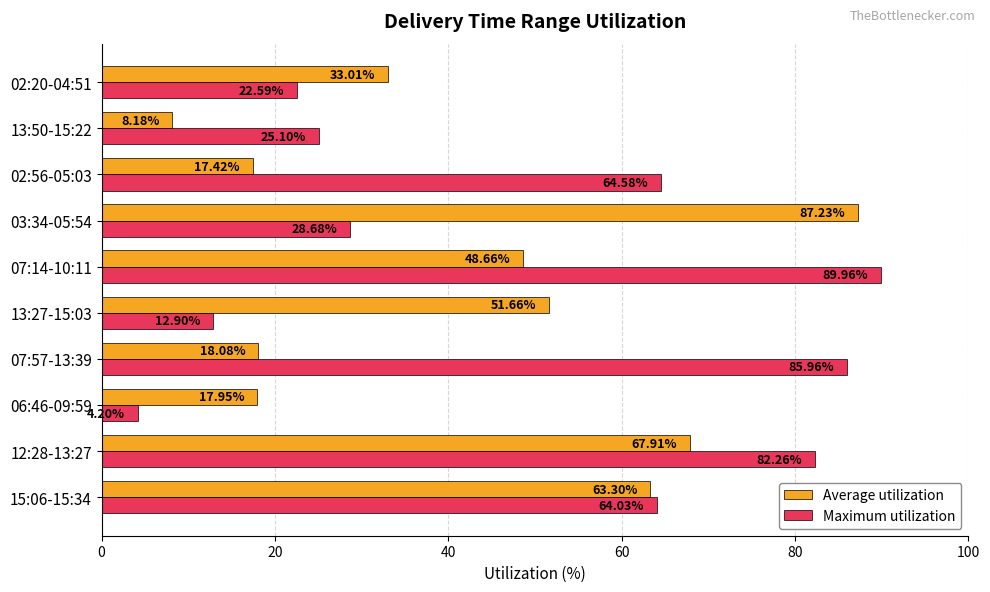

What is the sum of the Maximum utilization values at 13:27-15:03 and 02:56-05:03?

77.5